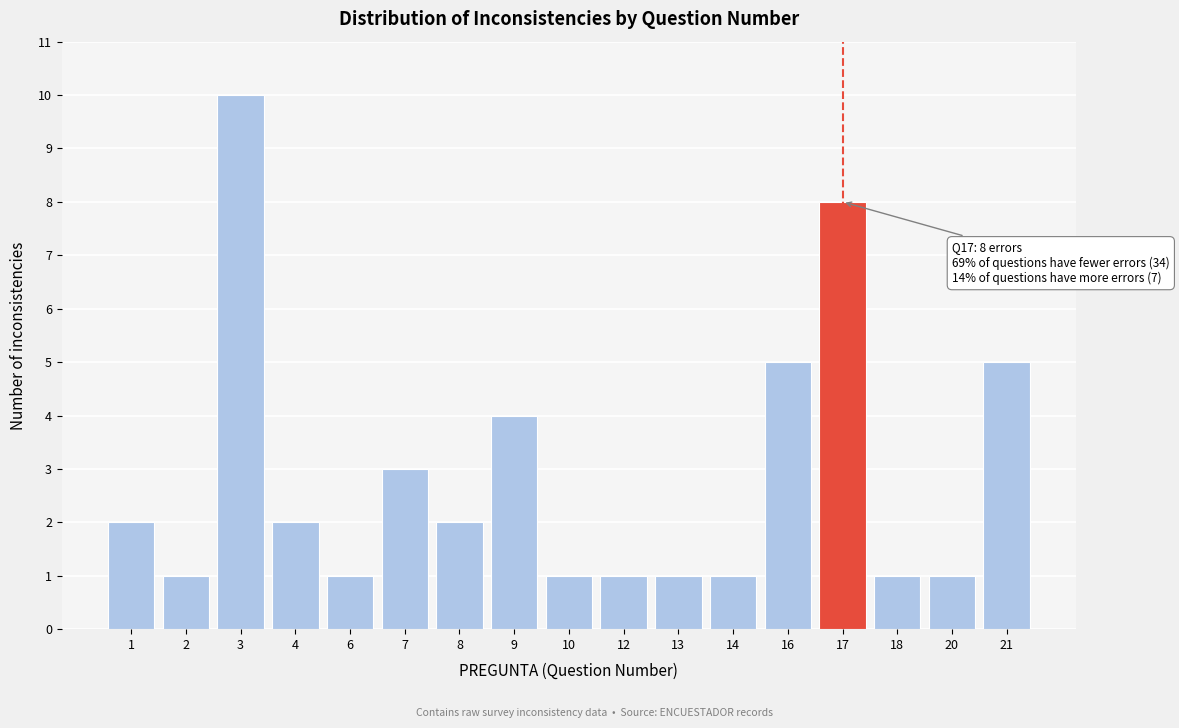

Reading left to right, list all the values displayed in this chart.

2	1	10	2	1	3	2	4	1	1	1	1	5	8	1	1	5